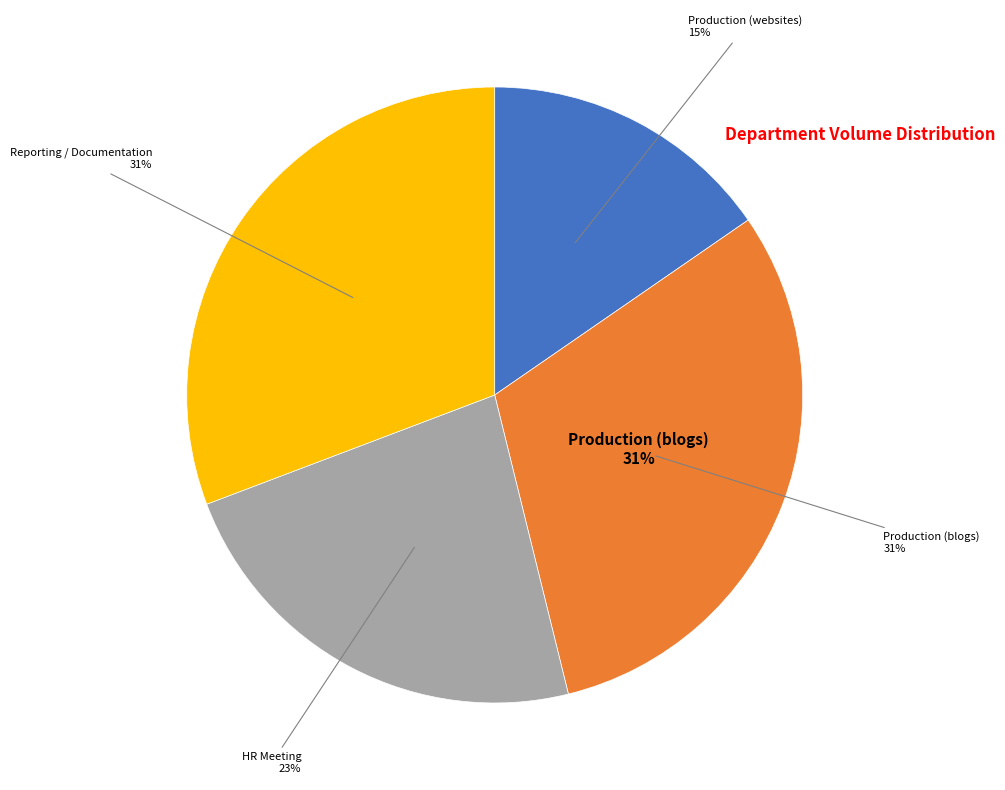

Count the number of slices in the pie.

4